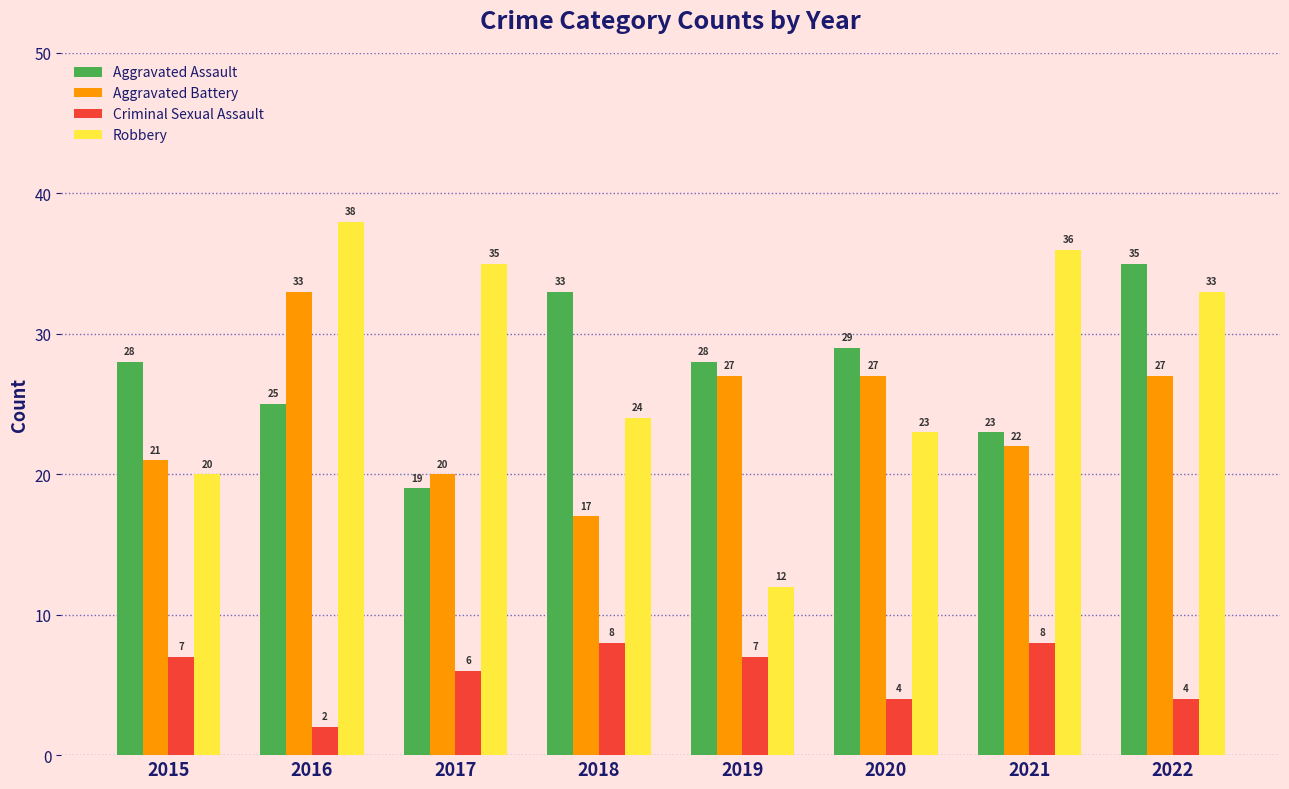

What is the value of the Aggravated Assault bar at the 1st from the left?

28